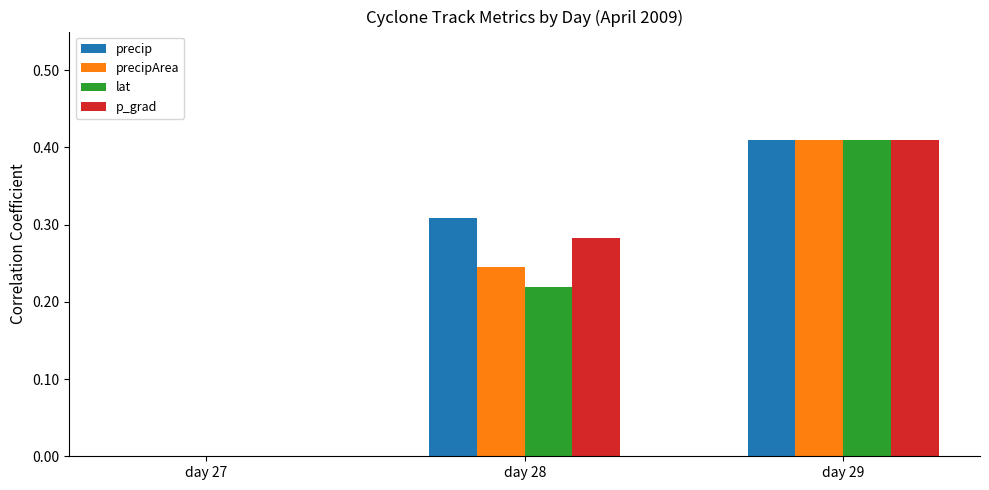

At which label is precipArea closest to 0?

day 27